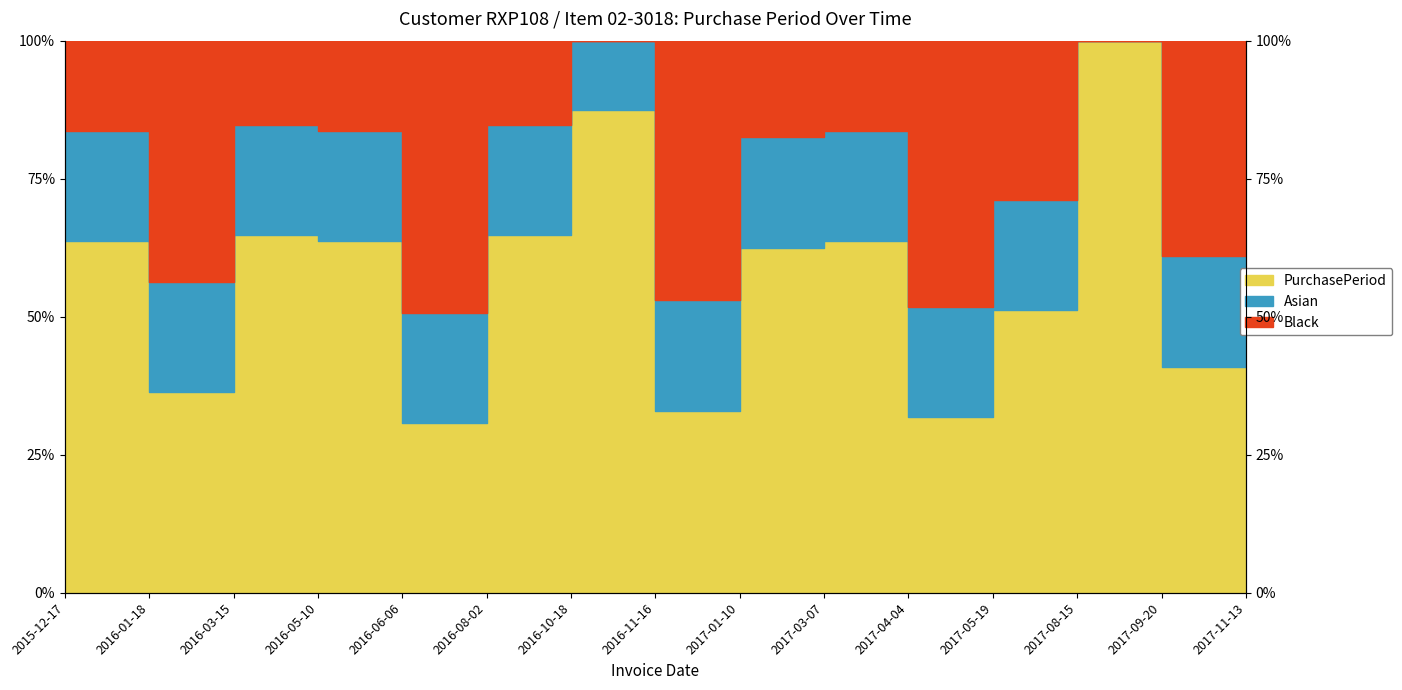

Which label corresponds to the smallest value in the chart?

2016-06-06